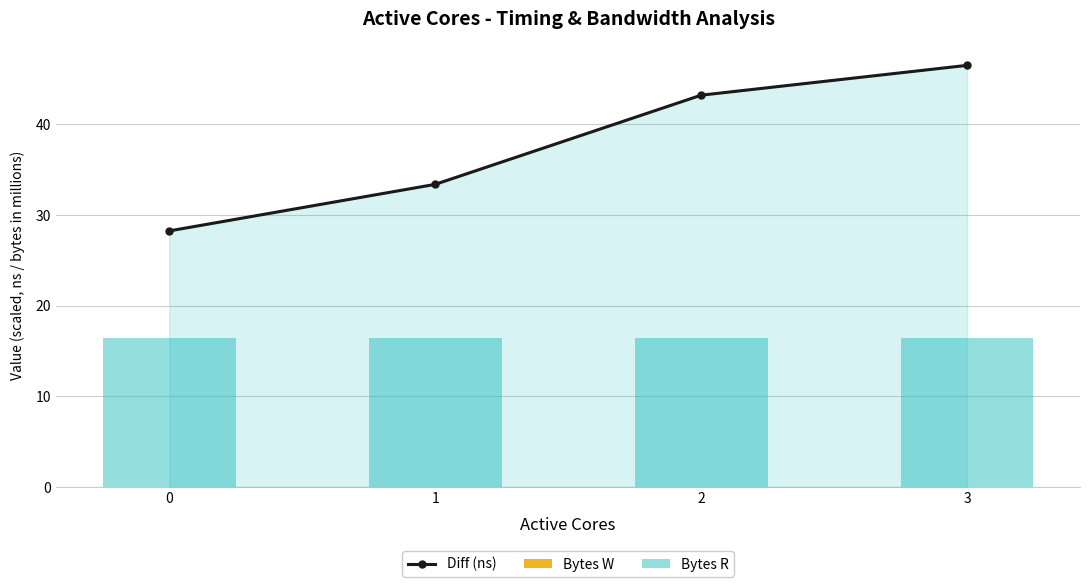

Reading left to right, extract all data points from this chart.

Diff (ns): 0=28.3	1=33.4	2=43.2	3=46.5
Bytes W: 0=0.0	1=0.0	2=0.0	3=0.0
Bytes R: 0=16.4	1=16.4	2=16.4	3=16.4